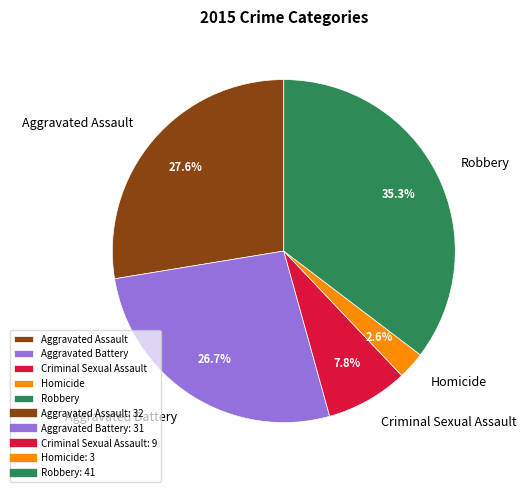

Approximately how many times larger is the value at Robbery compared to Aggravated Battery?

1.3